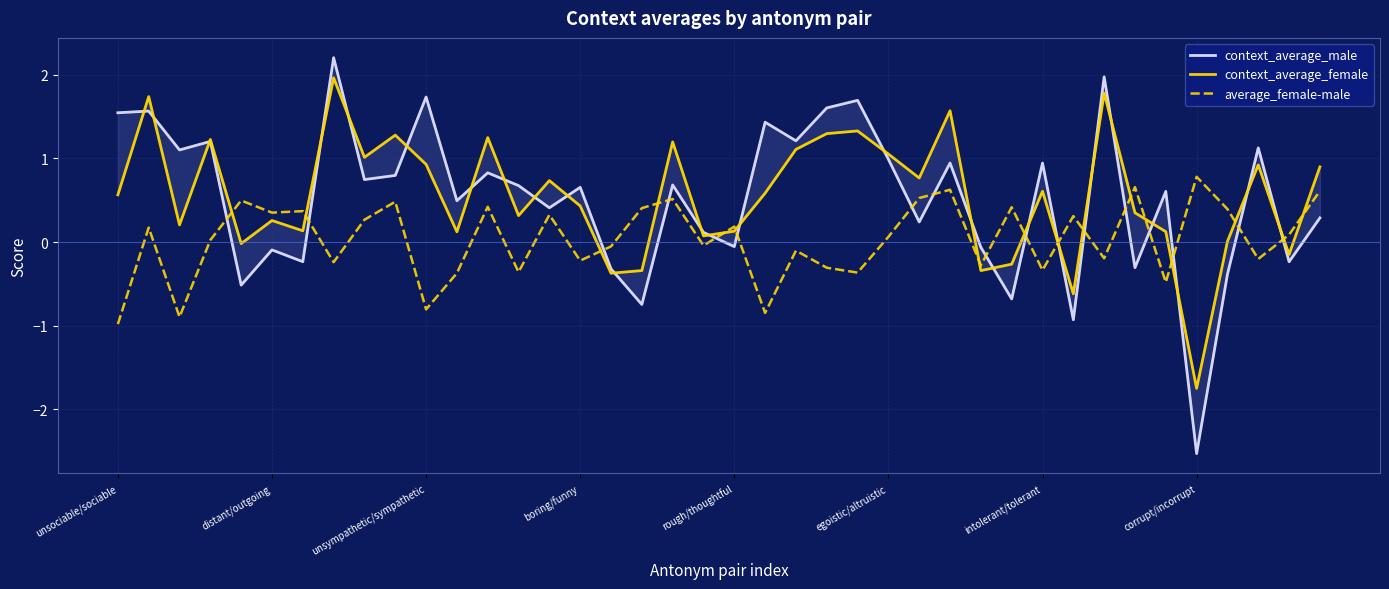

At which label is context_average_male closest to 0?

rough/thoughtful